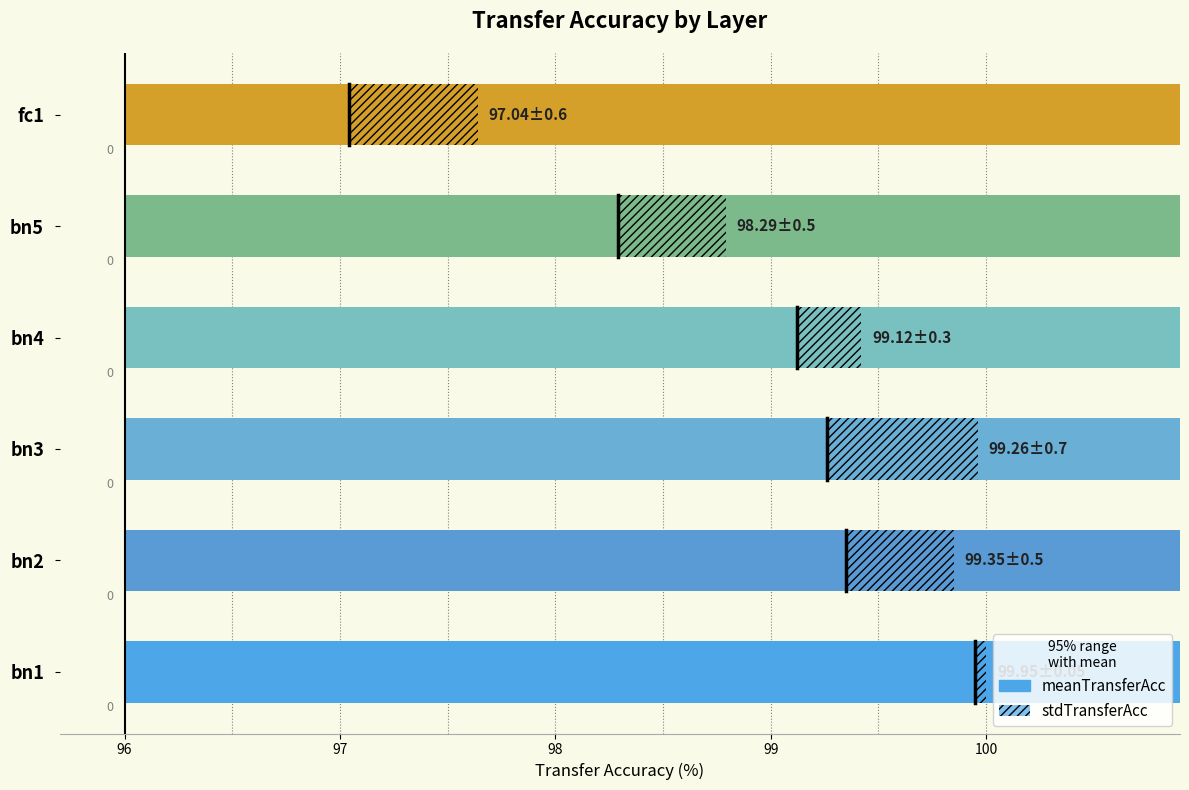

Is it true that the value at bn3 is 159.4?

False